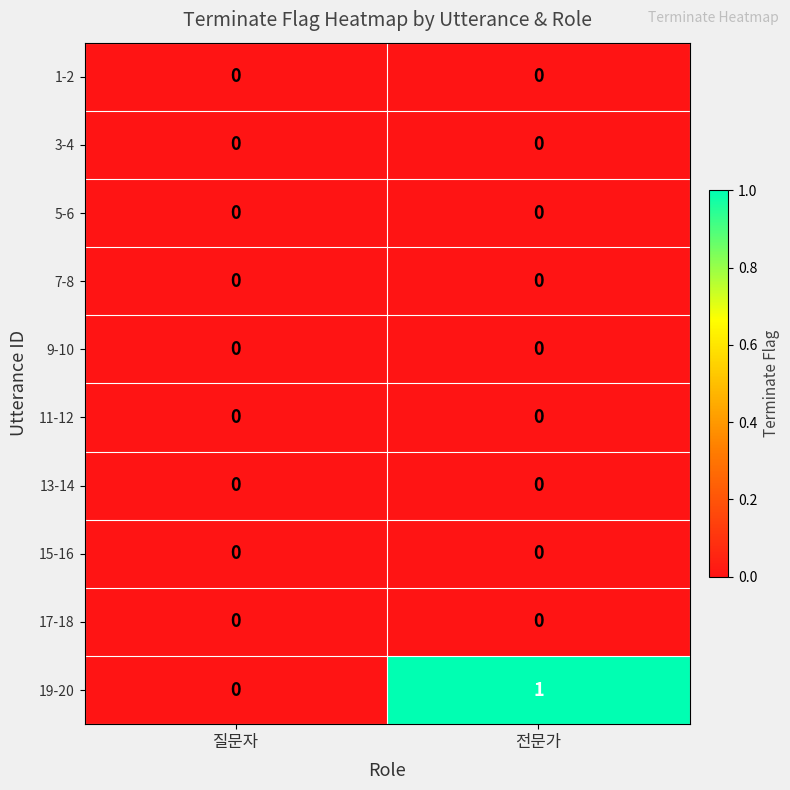

At which category is the sum across all series the highest?

전문가